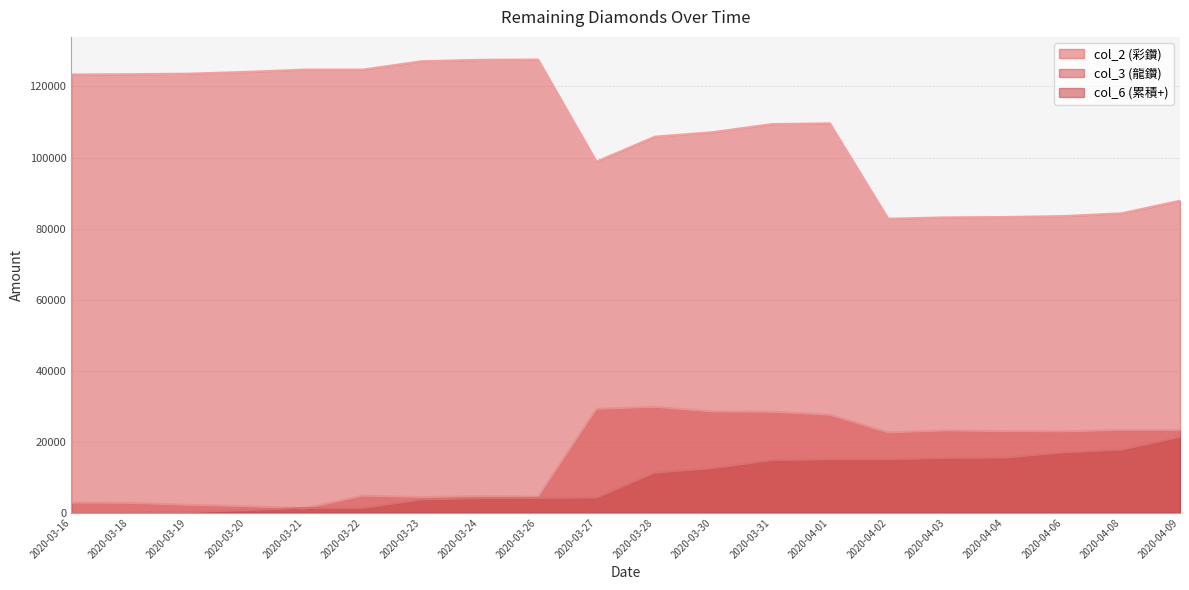

What is the difference between the highest and lowest values at 2020-03-31?

94580